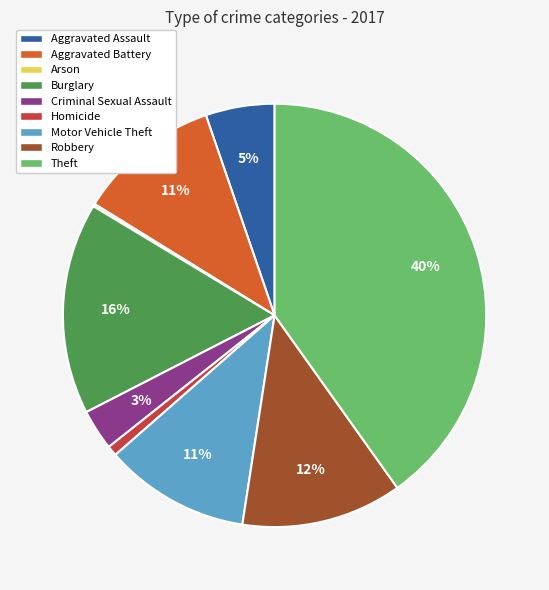

Combined, do Aggravated Assault and Burglary account for over 50%?

No